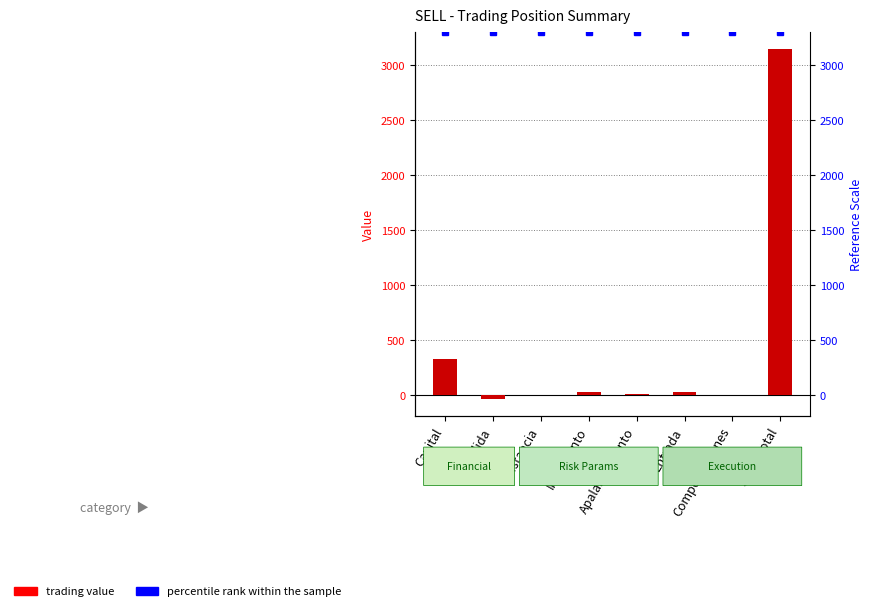

How many distinct data groups are displayed?

2